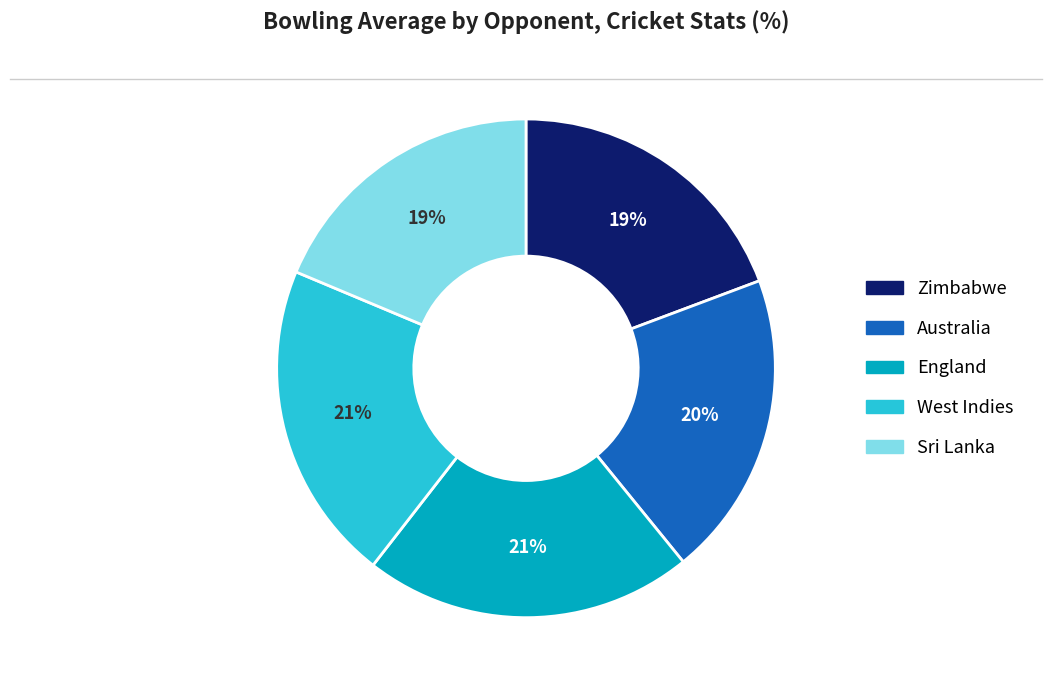

To the nearest percent, what percentage of the pie is Australia?

20%